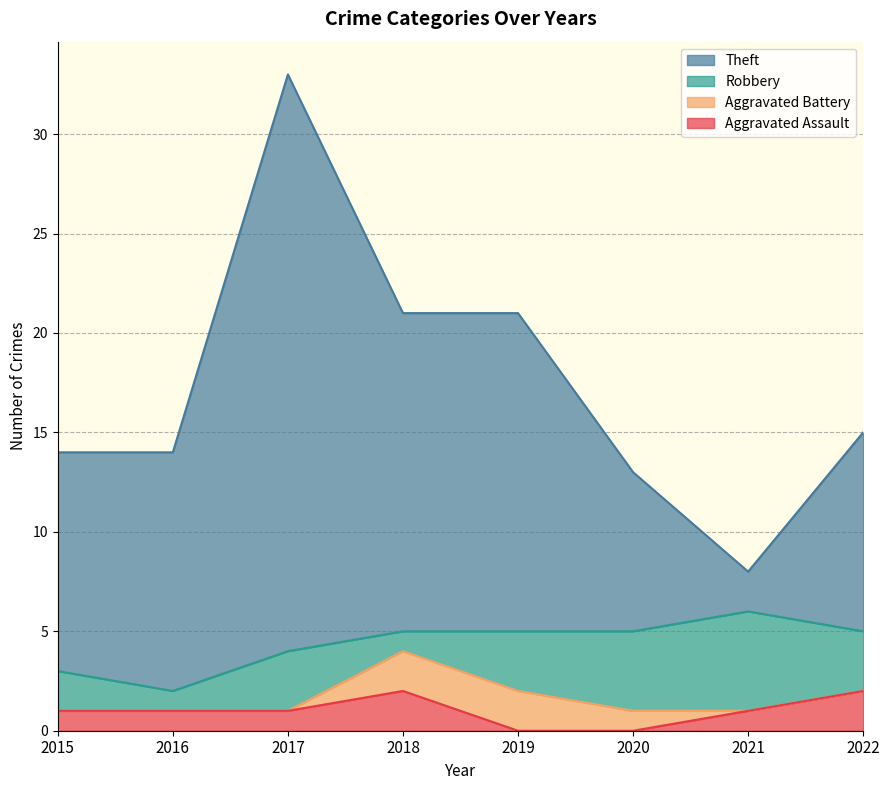

What is the value of the Theft point at the 2nd from the left?

14